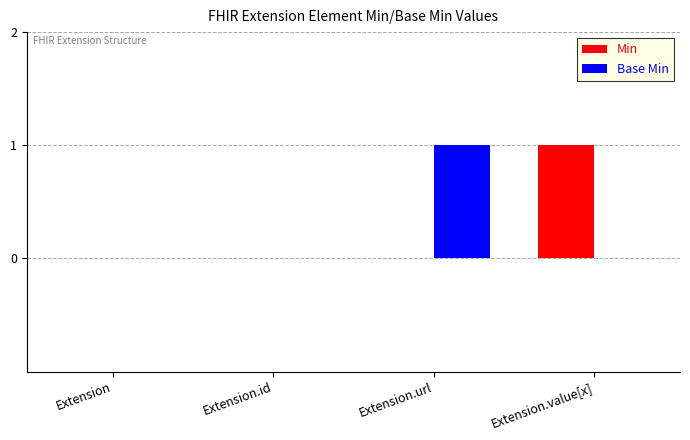

What is the sum of all Min values?

1